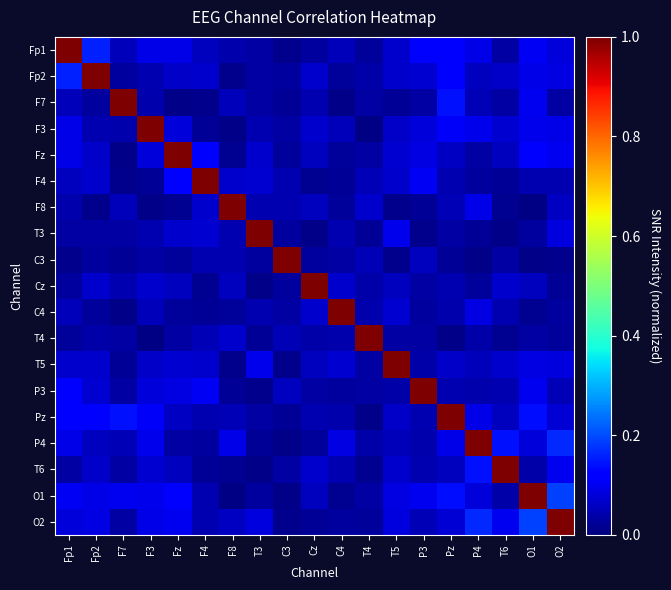

Reading left to right, list all the values displayed in this chart.

Fp1: Fp1=1.0	Fp2=0.2	F7=0.1	F3=0.1	Fz=0.1	F4=0.1	F8=0.0	T3=0.0	C3=0.0	Cz=0.0	C4=0.1	T4=0.0	T5=0.1	P3=0.1	Pz=0.1	P4=0.1	T6=0.0	O1=0.1	O2=0.1
Fp2: Fp1=0.2	Fp2=1.0	F7=0.0	F3=0.0	Fz=0.1	F4=0.1	F8=0.0	T3=0.0	C3=0.0	Cz=0.1	C4=0.0	T4=0.0	T5=0.1	P3=0.1	Pz=0.1	P4=0.1	T6=0.1	O1=0.1	O2=0.1
F7: Fp1=0.1	Fp2=0.0	F7=1.0	F3=0.0	Fz=0.0	F4=0.0	F8=0.1	T3=0.0	C3=0.0	Cz=0.0	C4=0.0	T4=0.0	T5=0.0	P3=0.0	Pz=0.1	P4=0.0	T6=0.0	O1=0.1	O2=0.0
F3: Fp1=0.1	Fp2=0.0	F7=0.0	F3=1.0	Fz=0.1	F4=0.0	F8=0.0	T3=0.0	C3=0.0	Cz=0.1	C4=0.1	T4=0.0	T5=0.1	P3=0.1	Pz=0.1	P4=0.1	T6=0.1	O1=0.1	O2=0.1
Fz: Fp1=0.1	Fp2=0.1	F7=0.0	F3=0.1	Fz=1.0	F4=0.1	F8=0.0	T3=0.1	C3=0.0	Cz=0.1	C4=0.0	T4=0.0	T5=0.1	P3=0.1	Pz=0.1	P4=0.0	T6=0.1	O1=0.1	O2=0.1
F4: Fp1=0.1	Fp2=0.1	F7=0.0	F3=0.0	Fz=0.1	F4=1.0	F8=0.1	T3=0.1	C3=0.0	Cz=0.0	C4=0.0	T4=0.0	T5=0.1	P3=0.1	Pz=0.0	P4=0.0	T6=0.0	O1=0.0	O2=0.0
F8: Fp1=0.0	Fp2=0.0	F7=0.1	F3=0.0	Fz=0.0	F4=0.1	F8=1.0	T3=0.0	C3=0.0	Cz=0.1	C4=0.0	T4=0.1	T5=0.0	P3=0.0	Pz=0.0	P4=0.1	T6=0.0	O1=0.0	O2=0.1
T3: Fp1=0.0	Fp2=0.0	F7=0.0	F3=0.0	Fz=0.1	F4=0.1	F8=0.0	T3=1.0	C3=0.0	Cz=0.0	C4=0.0	T4=0.0	T5=0.1	P3=0.0	Pz=0.0	P4=0.0	T6=0.0	O1=0.0	O2=0.1
C3: Fp1=0.0	Fp2=0.0	F7=0.0	F3=0.0	Fz=0.0	F4=0.0	F8=0.0	T3=0.0	C3=1.0	Cz=0.0	C4=0.0	T4=0.0	T5=0.0	P3=0.1	Pz=0.0	P4=0.0	T6=0.0	O1=0.0	O2=0.0
Cz: Fp1=0.0	Fp2=0.1	F7=0.0	F3=0.1	Fz=0.1	F4=0.0	F8=0.1	T3=0.0	C3=0.0	Cz=1.0	C4=0.1	T4=0.0	T5=0.1	P3=0.0	Pz=0.0	P4=0.0	T6=0.1	O1=0.1	O2=0.0
C4: Fp1=0.1	Fp2=0.0	F7=0.0	F3=0.1	Fz=0.0	F4=0.0	F8=0.0	T3=0.0	C3=0.0	Cz=0.1	C4=1.0	T4=0.0	T5=0.1	P3=0.0	Pz=0.0	P4=0.1	T6=0.0	O1=0.0	O2=0.0
T4: Fp1=0.0	Fp2=0.0	F7=0.0	F3=0.0	Fz=0.0	F4=0.0	F8=0.1	T3=0.0	C3=0.0	Cz=0.0	C4=0.0	T4=1.0	T5=0.0	P3=0.0	Pz=0.0	P4=0.0	T6=0.0	O1=0.0	O2=0.0
T5: Fp1=0.1	Fp2=0.1	F7=0.0	F3=0.1	Fz=0.1	F4=0.1	F8=0.0	T3=0.1	C3=0.0	Cz=0.1	C4=0.1	T4=0.0	T5=1.0	P3=0.0	Pz=0.1	P4=0.1	T6=0.1	O1=0.1	O2=0.1
P3: Fp1=0.1	Fp2=0.1	F7=0.0	F3=0.1	Fz=0.1	F4=0.1	F8=0.0	T3=0.0	C3=0.1	Cz=0.0	C4=0.0	T4=0.0	T5=0.0	P3=1.0	Pz=0.0	P4=0.0	T6=0.0	O1=0.1	O2=0.0
Pz: Fp1=0.1	Fp2=0.1	F7=0.1	F3=0.1	Fz=0.1	F4=0.0	F8=0.0	T3=0.0	C3=0.0	Cz=0.0	C4=0.0	T4=0.0	T5=0.1	P3=0.0	Pz=1.0	P4=0.1	T6=0.1	O1=0.1	O2=0.1
P4: Fp1=0.1	Fp2=0.1	F7=0.0	F3=0.1	Fz=0.0	F4=0.0	F8=0.1	T3=0.0	C3=0.0	Cz=0.0	C4=0.1	T4=0.0	T5=0.1	P3=0.0	Pz=0.1	P4=1.0	T6=0.1	O1=0.1	O2=0.2
T6: Fp1=0.0	Fp2=0.1	F7=0.0	F3=0.1	Fz=0.1	F4=0.0	F8=0.0	T3=0.0	C3=0.0	Cz=0.1	C4=0.0	T4=0.0	T5=0.1	P3=0.0	Pz=0.1	P4=0.1	T6=1.0	O1=0.0	O2=0.1
O1: Fp1=0.1	Fp2=0.1	F7=0.1	F3=0.1	Fz=0.1	F4=0.0	F8=0.0	T3=0.0	C3=0.0	Cz=0.1	C4=0.0	T4=0.0	T5=0.1	P3=0.1	Pz=0.1	P4=0.1	T6=0.0	O1=1.0	O2=0.2
O2: Fp1=0.1	Fp2=0.1	F7=0.0	F3=0.1	Fz=0.1	F4=0.0	F8=0.1	T3=0.1	C3=0.0	Cz=0.0	C4=0.0	T4=0.0	T5=0.1	P3=0.0	Pz=0.1	P4=0.2	T6=0.1	O1=0.2	O2=1.0